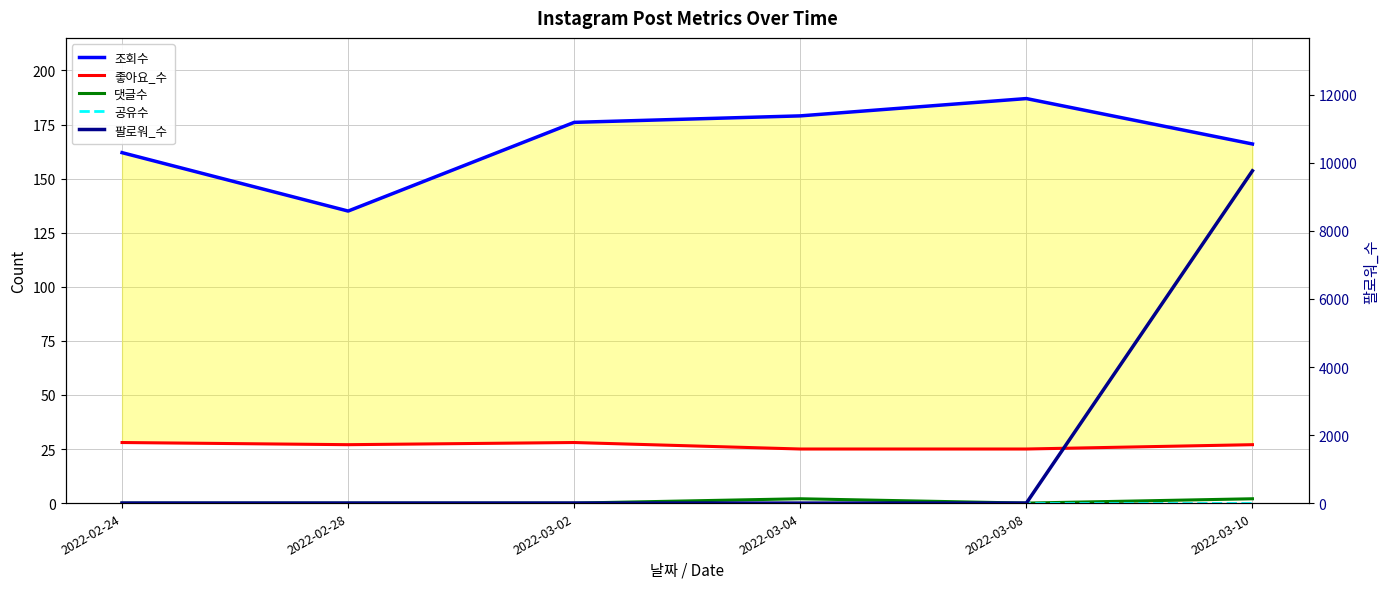

At how many categories does at least one series exceed 4724?

1